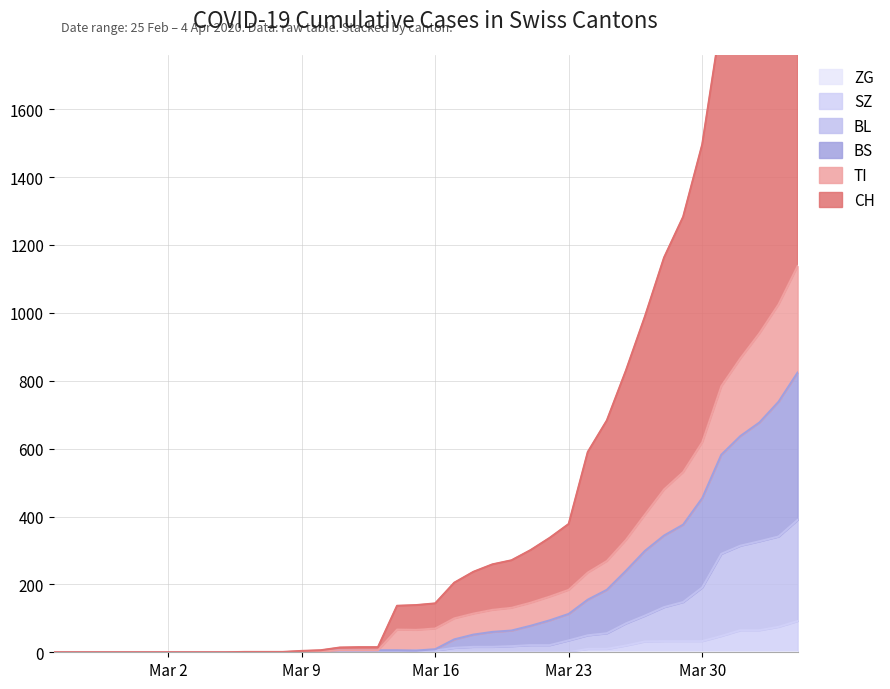

At which label is CH closest to 1384?

2020-03-29